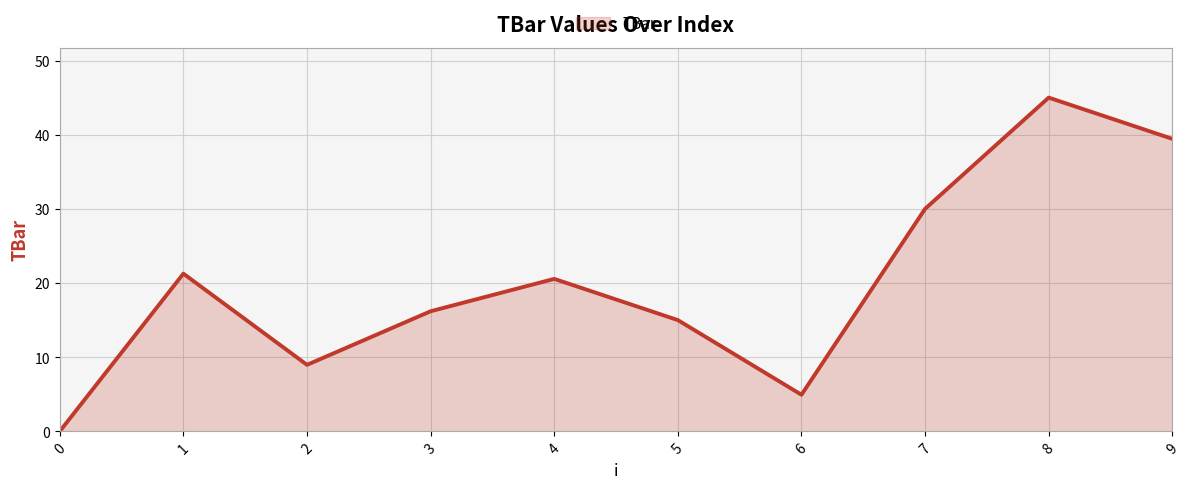

List the labels in order of value, largest first.

8, 9, 7, 1, 4, 3, 5, 2, 6, 0